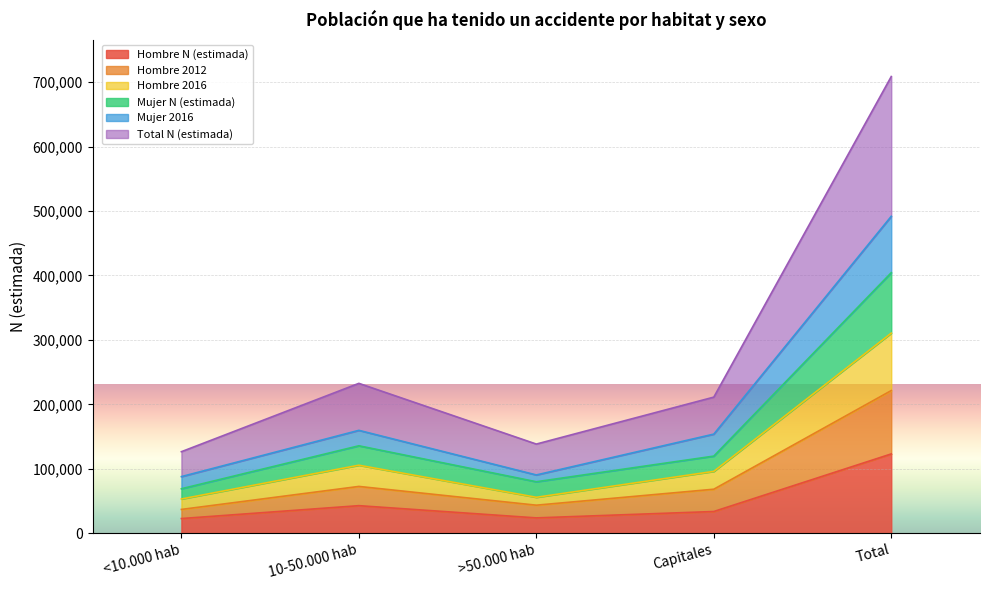

What is the maximum value for Hombre N (estimada)?

123077